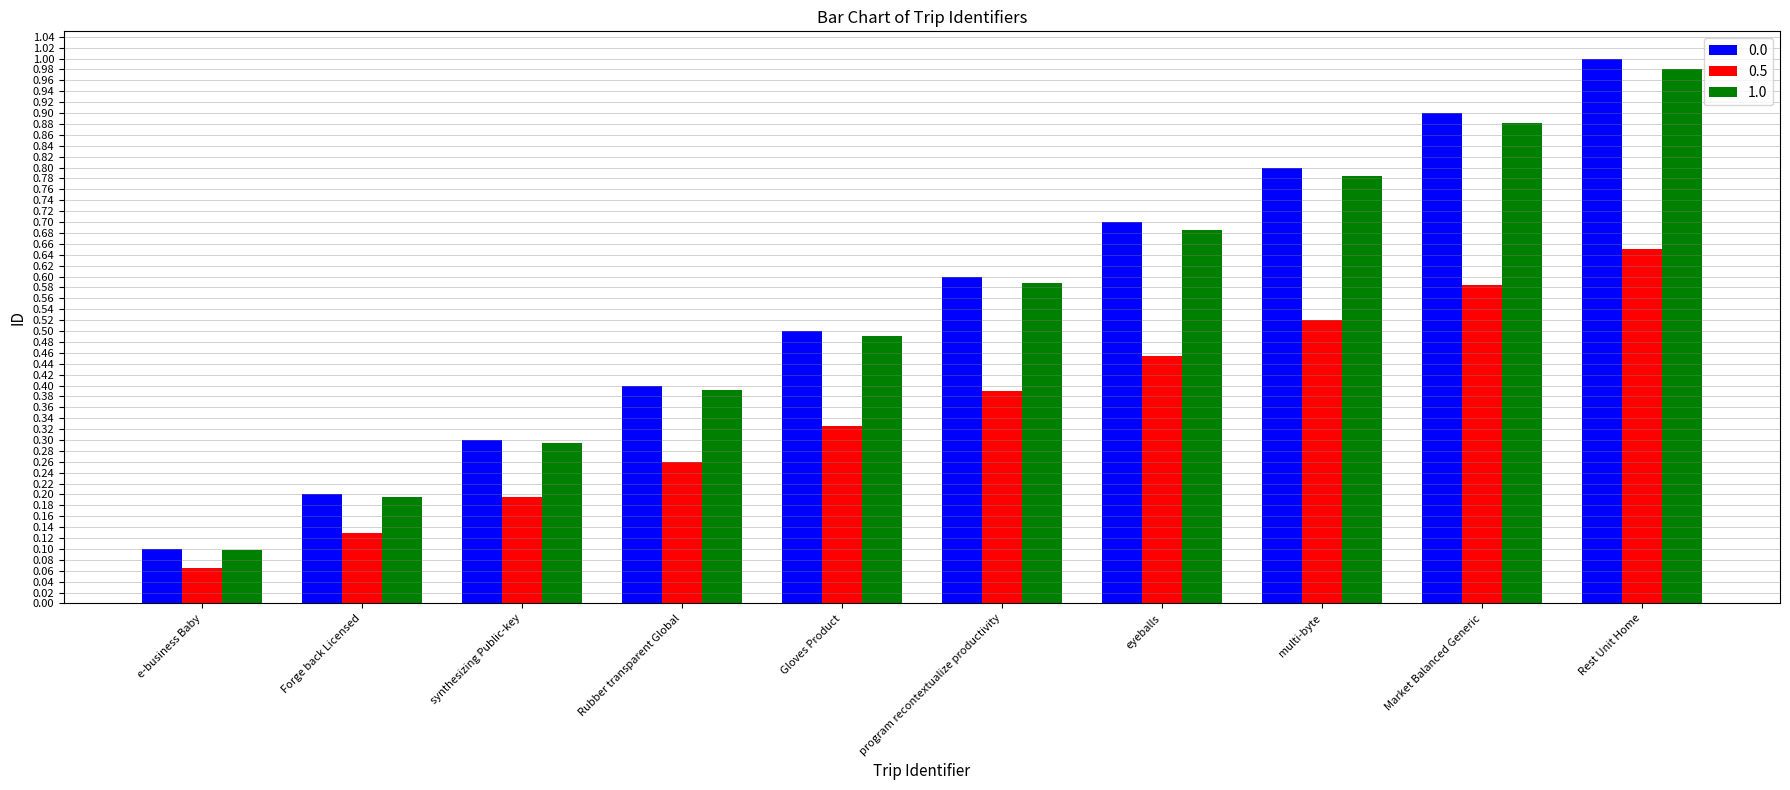

Rank the categories by 1.0 value from highest to lowest.

Rest Unit Home, Market Balanced Generic, multi-byte, eyeballs, program recontextualize productivity, Gloves Product, Rubber transparent Global, synthesizing Public-key, Forge back Licensed, e-business Baby